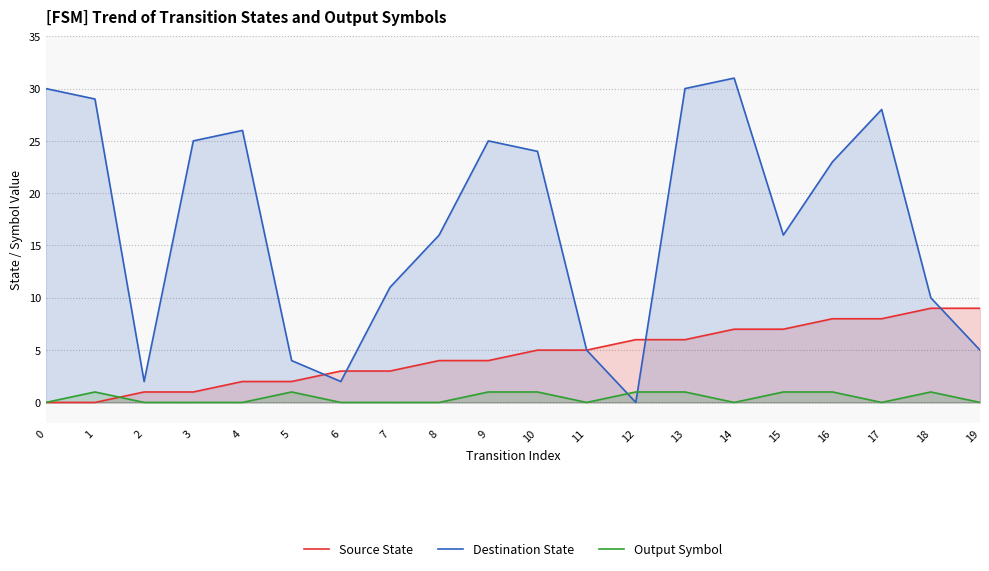

Reading left to right, what are all the values shown in this chart?

Source State: 0	0	1	1	2	2	3	3	4	4	5	5	6	6	7	7	8	8	9	9
Destination State: 30	29	2	25	26	4	2	11	16	25	24	5	0	30	31	16	23	28	10	5
Output Symbol: 0	1	0	0	0	1	0	0	0	1	1	0	1	1	0	1	1	0	1	0